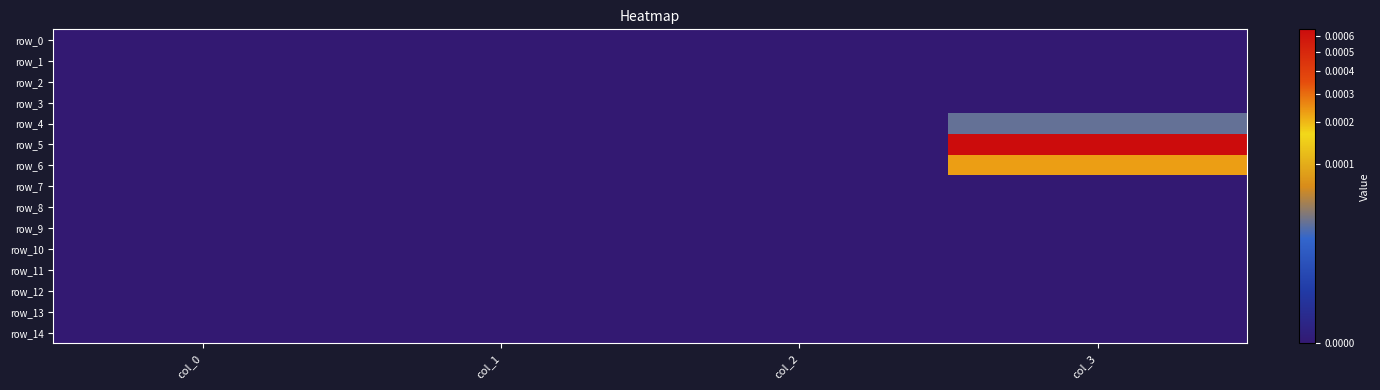

List the series in order of their peak value, lowest first.

row_0, row_1, row_2, row_3, row_7, row_8, row_9, row_10, row_11, row_12, row_13, row_14, row_4, row_6, row_5